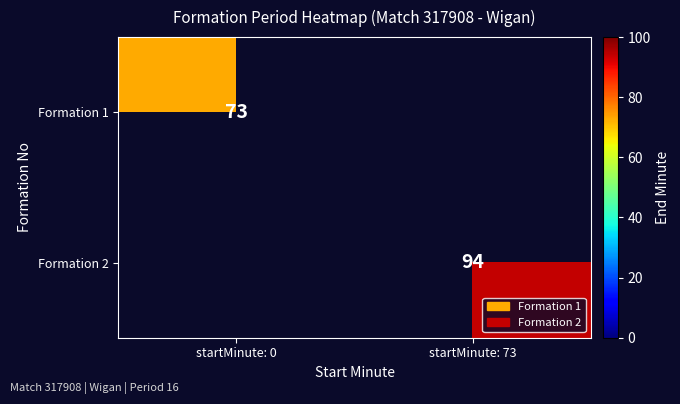

True or false: Formation 2 has a value of 47 at startMinute: 73.

False